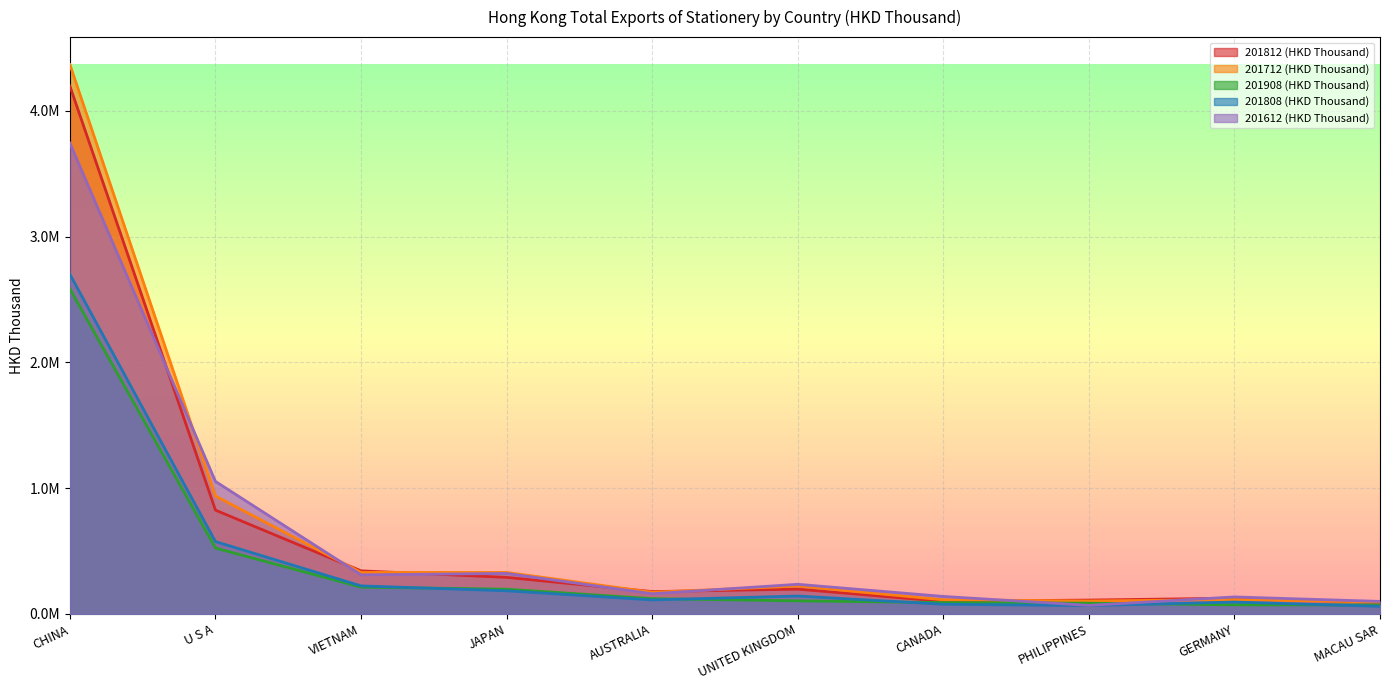

Reading left to right, list all the values displayed in this chart.

201812 (HKD Thousand): 4197061.5	825339.7	342896.3	290860.9	177982.0	197140.8	100180.1	110518.3	125513.8	92468.2
201712 (HKD Thousand): 4367924.6	937899.5	330127.6	330194.3	172538.2	221974.5	112738.3	103119.3	114721.8	94746.5
201908 (HKD Thousand): 2583775.0	523863.5	213222.3	196933.7	121515.9	104283.1	90467.6	85800.2	72617.5	71366.8
201808 (HKD Thousand): 2700264.7	575497.4	223166.7	184275.6	111693.9	142663.4	77226.7	66597.6	94647.2	60683.0
201612 (HKD Thousand): 3743446.1	1053682.1	310970.6	322194.2	160828.3	235812.0	139358.6	68272.8	135311.9	99867.5